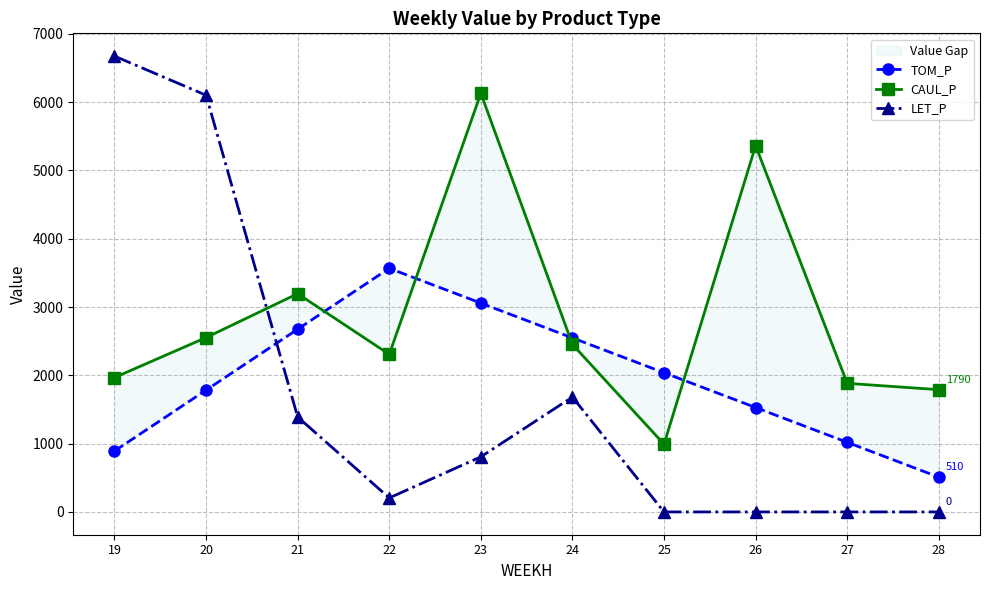

Which series has the widest spread of values?

LET_P